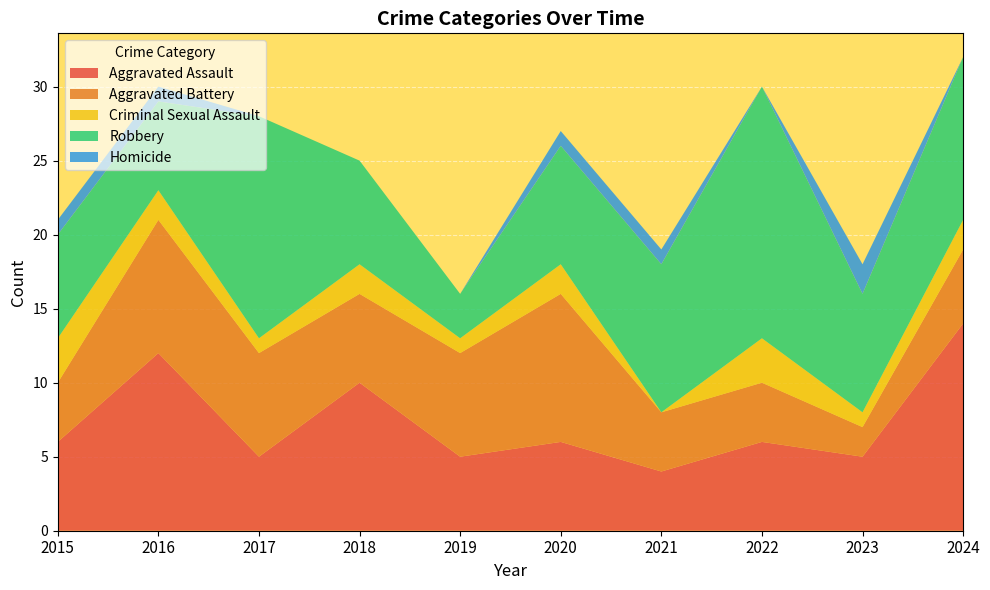

Reading right to left, extract all data points from this chart.

Aggravated Assault: 2024=14	2023=5	2022=6	2021=4	2020=6	2019=5	2018=10	2017=5	2016=12	2015=6
Aggravated Battery: 2024=5	2023=2	2022=4	2021=4	2020=10	2019=7	2018=6	2017=7	2016=9	2015=4
Criminal Sexual Assault: 2024=2	2023=1	2022=3	2021=0	2020=2	2019=1	2018=2	2017=1	2016=2	2015=3
Robbery: 2024=11	2023=8	2022=17	2021=10	2020=8	2019=3	2018=7	2017=15	2016=6	2015=7
Homicide: 2024=0	2023=2	2022=0	2021=1	2020=1	2019=0	2018=0	2017=0	2016=1	2015=1